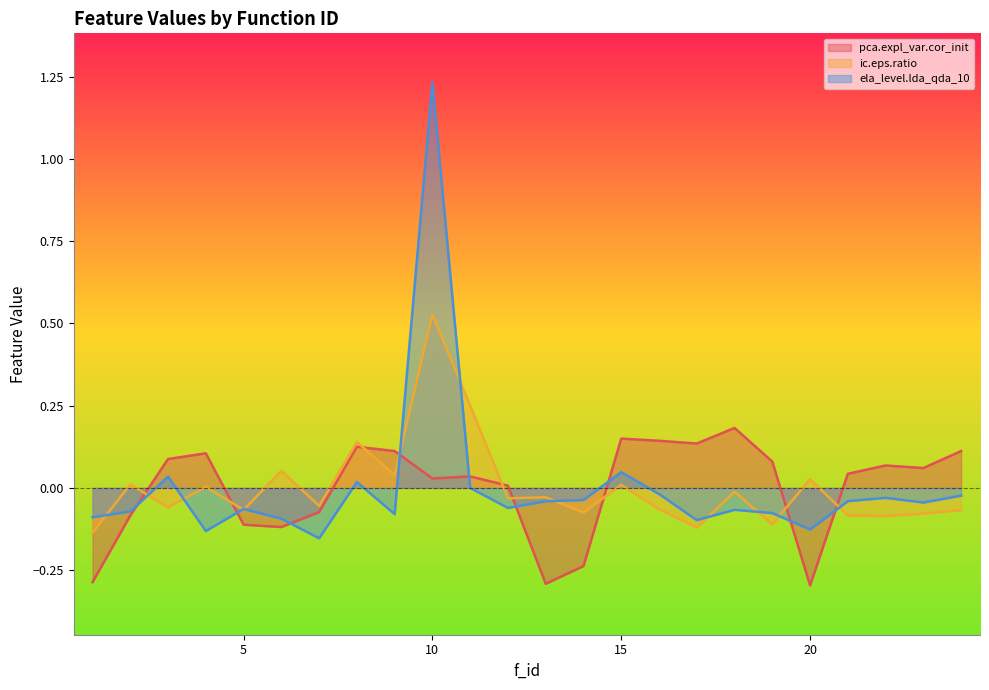

At how many categories does at least one series exceed 0?

19